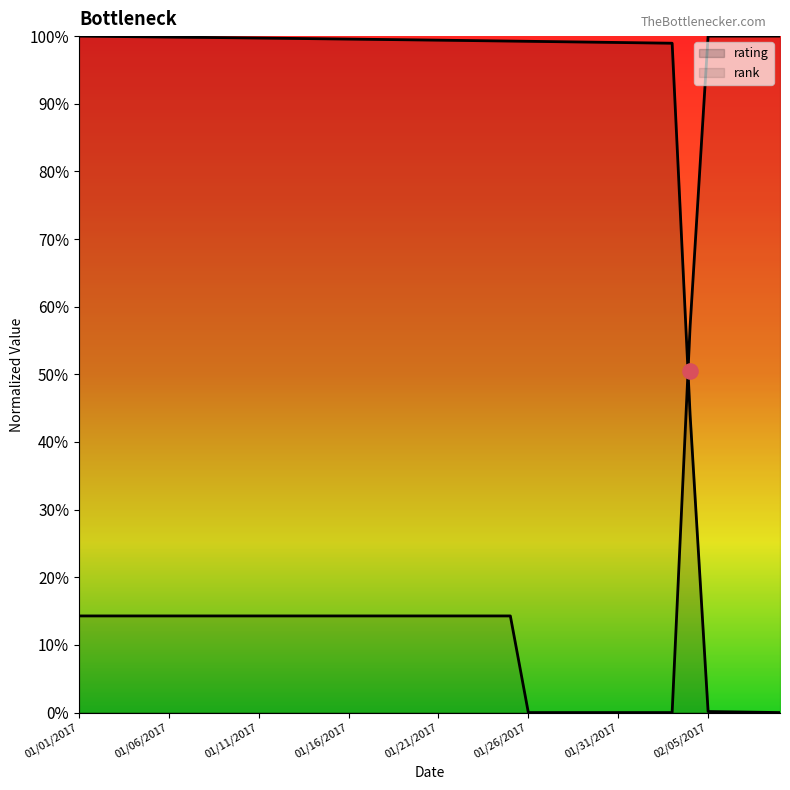

At which category is the sum across all series the highest?

01/01/2017